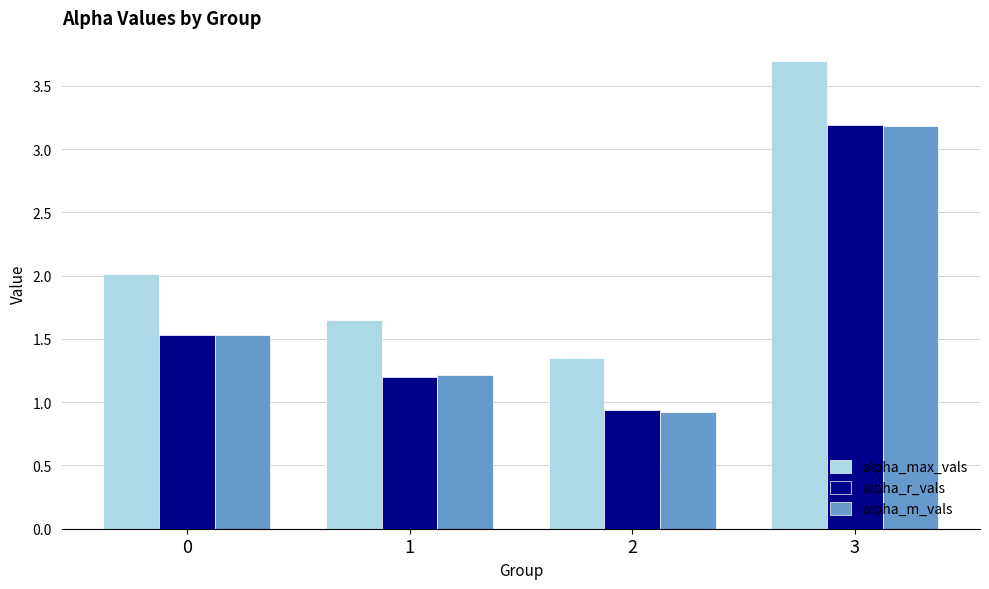

Is it true that alpha_r_vals equals 2.0 at 1?

False